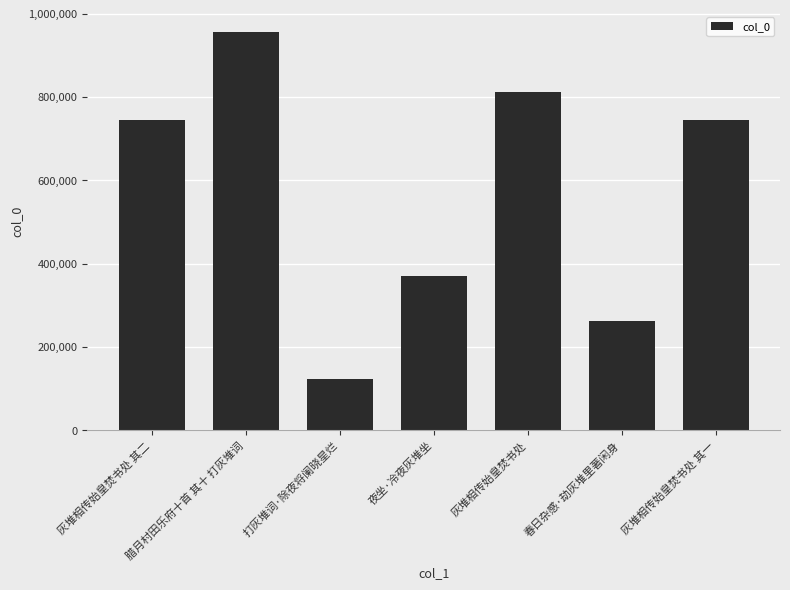

What is the change in value from 春日杂感·劫灰堆里著闲身 to 灰堆相传始皇焚书处 其一?

+482688